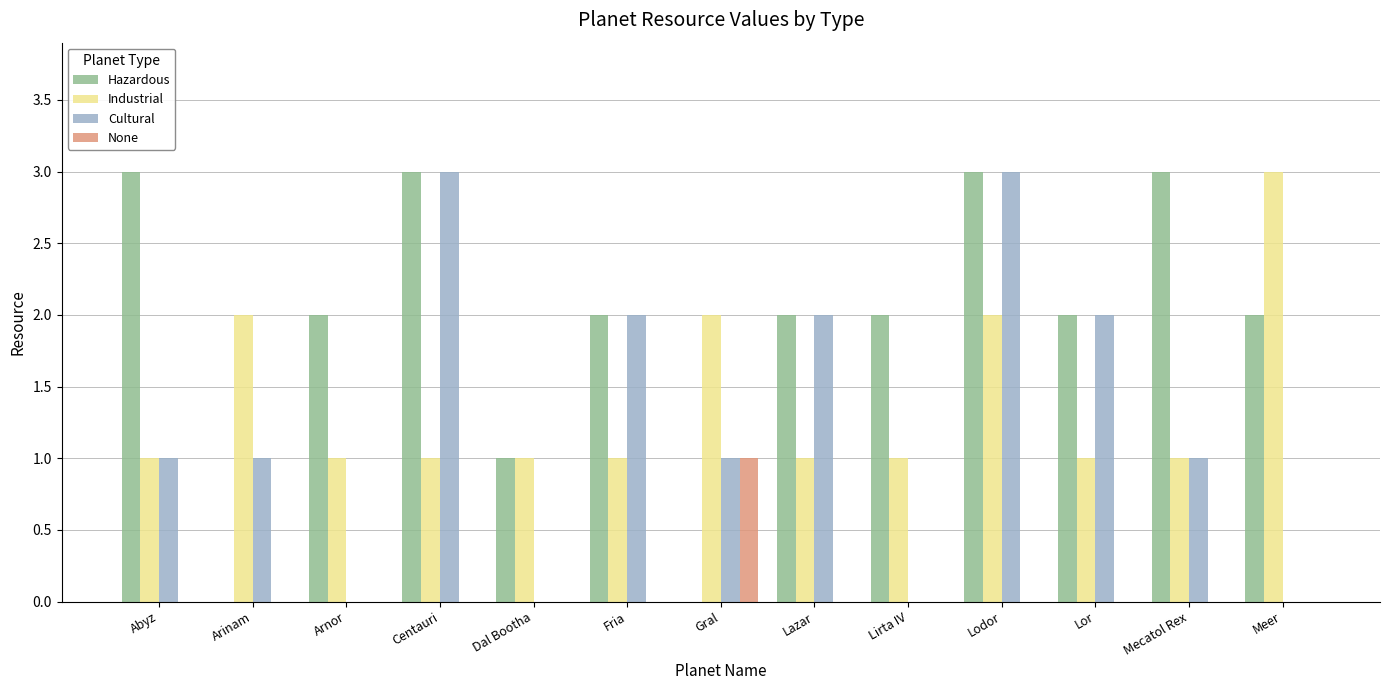

What are all the series names shown in the legend?

Hazardous, Industrial, Cultural, None